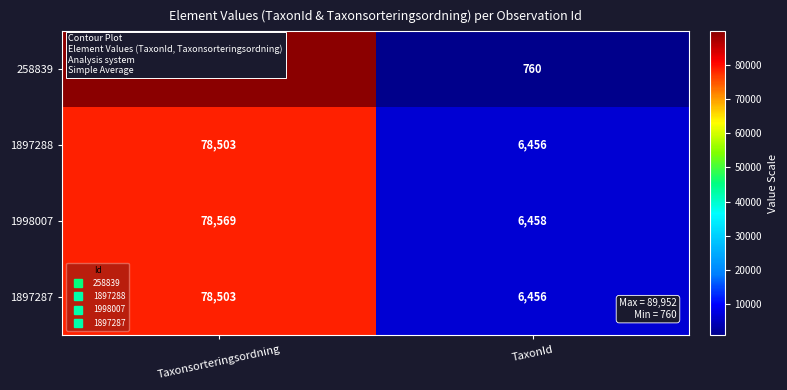

Is it true that 1998007 equals 78569 at Taxonsorteringsordning?

True